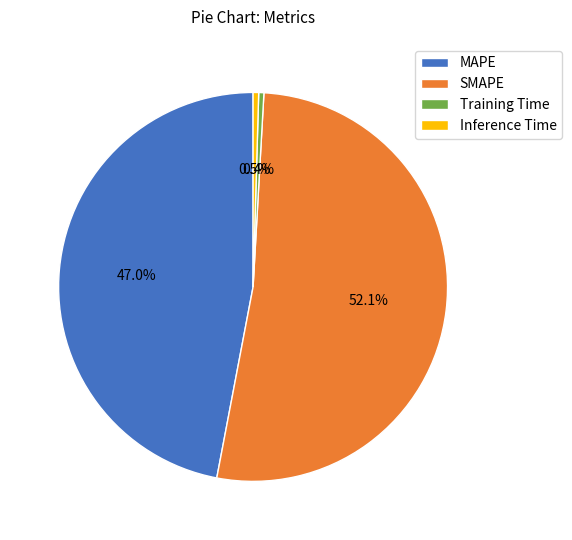

Which category has the biggest portion of the pie?

SMAPE